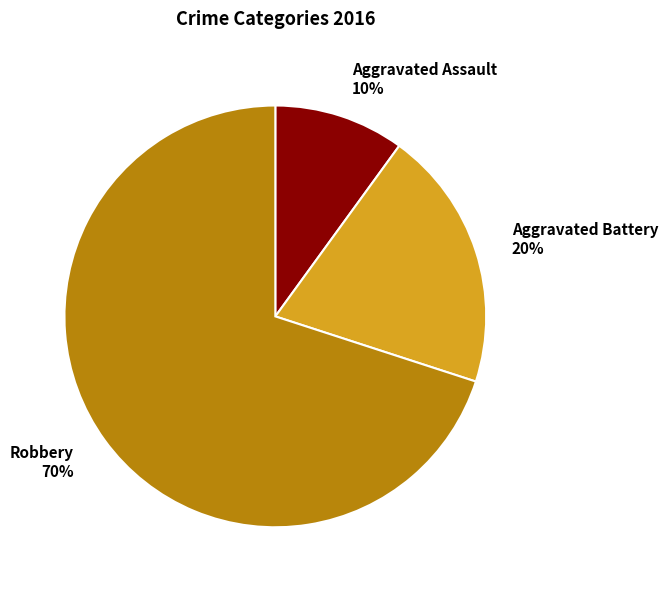

To the nearest percent, what portion does Robbery represent?

70%